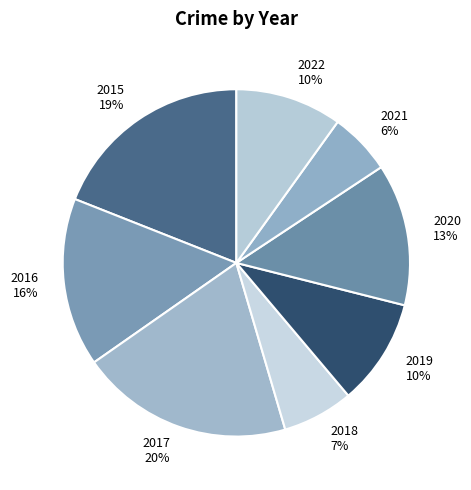

Which category has the smallest portion of the pie?

2021